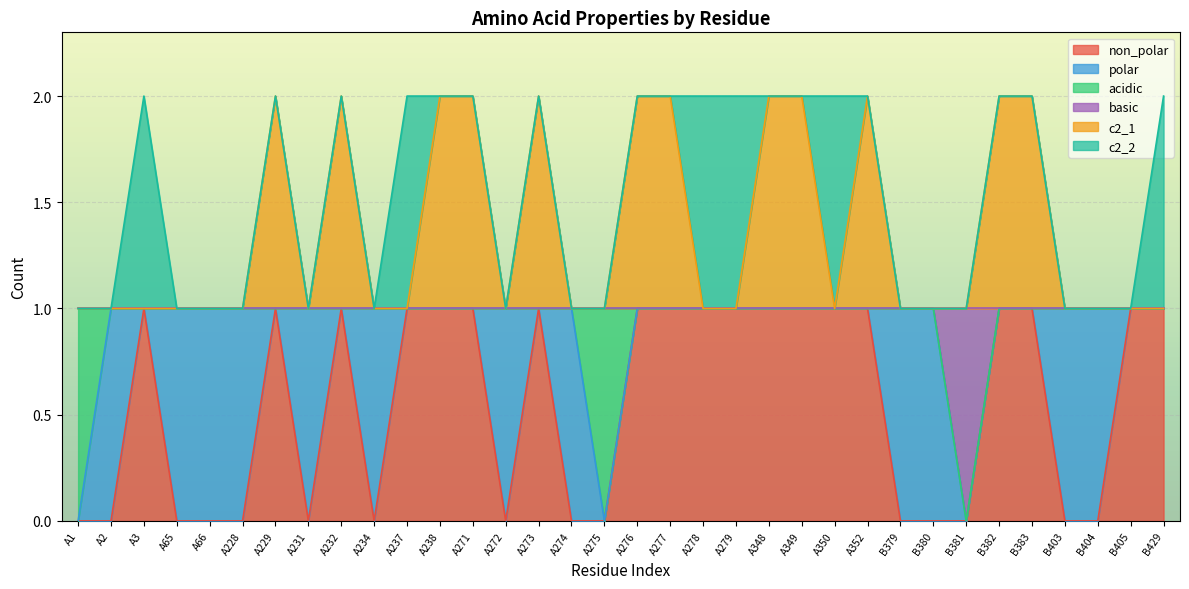

At how many categories does at least one series exceed 0?

34